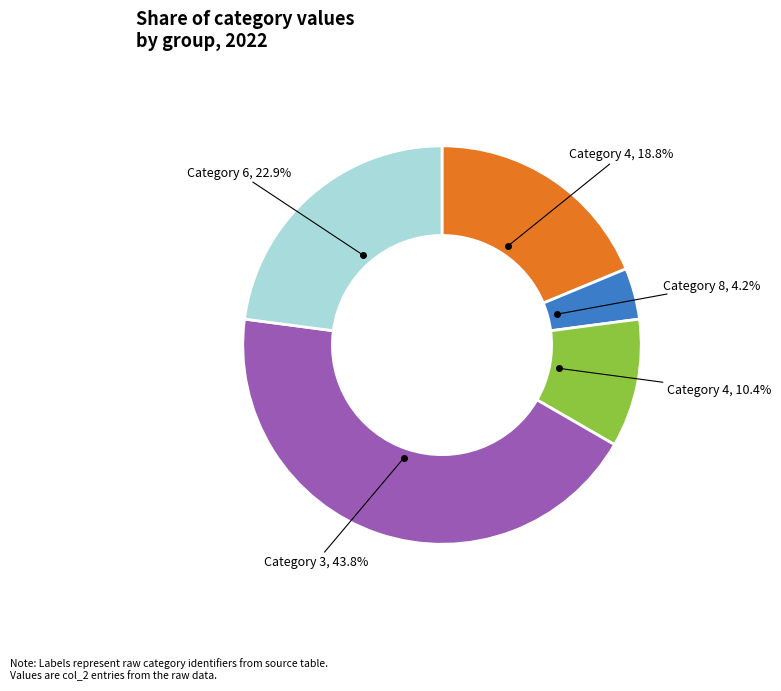

Is there any slice that represents more than half of the pie?

No